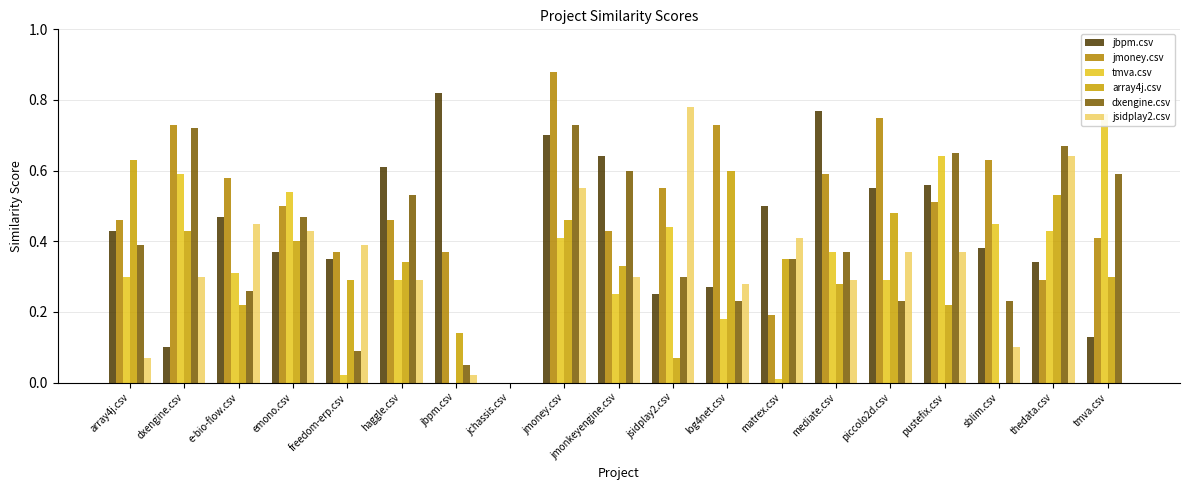

At which label is dxengine.csv closest to 0?

jchassis.csv